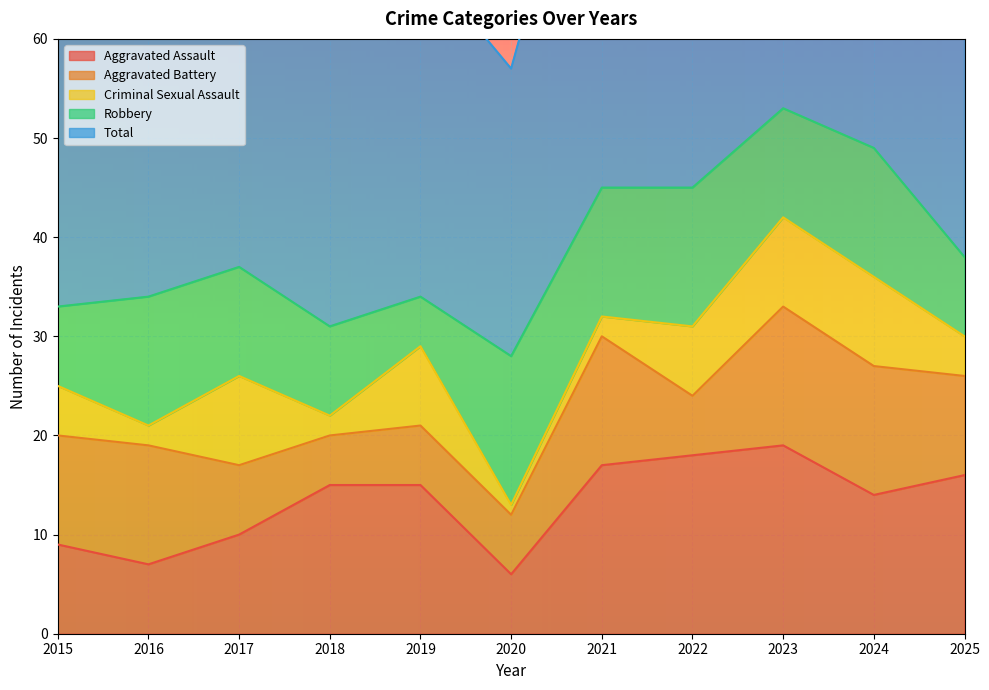

What is the value of the Robbery point at the 8th from the left?

14